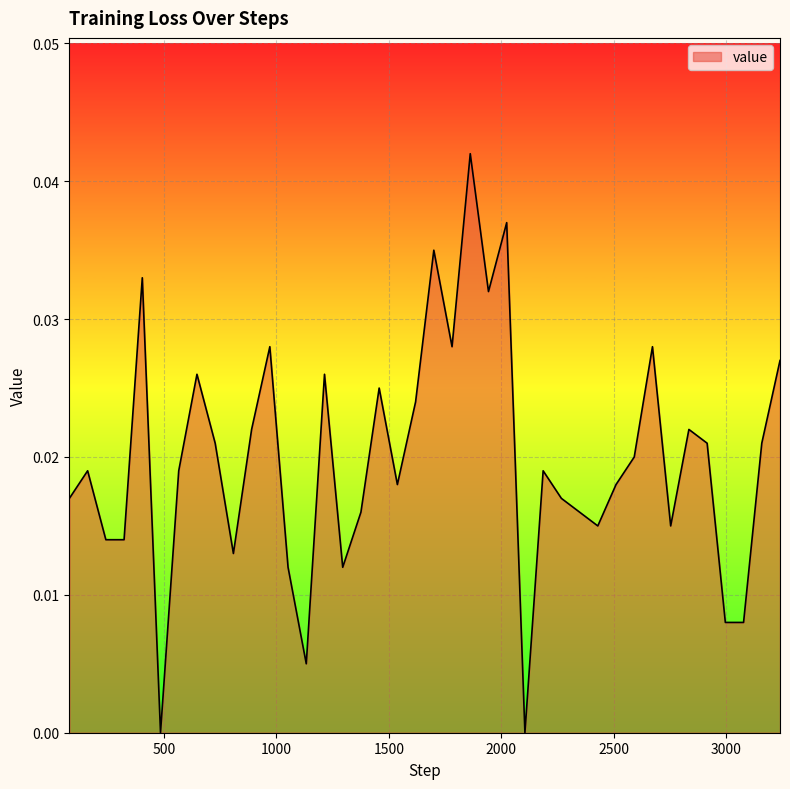

True or false: the data has more than 0 interior local peaks.

True